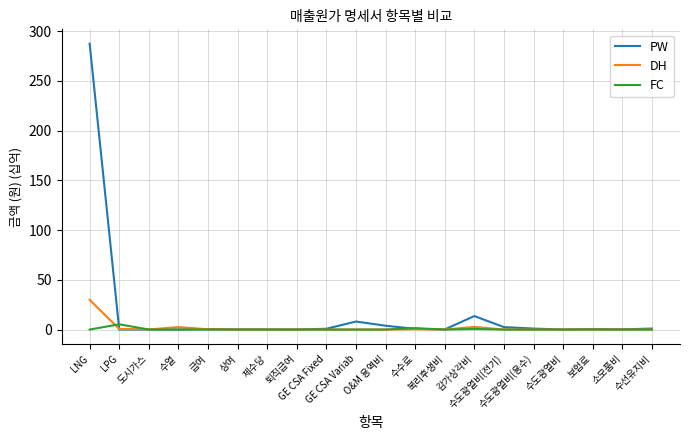

At how many categories does at least one series exceed 254?

1